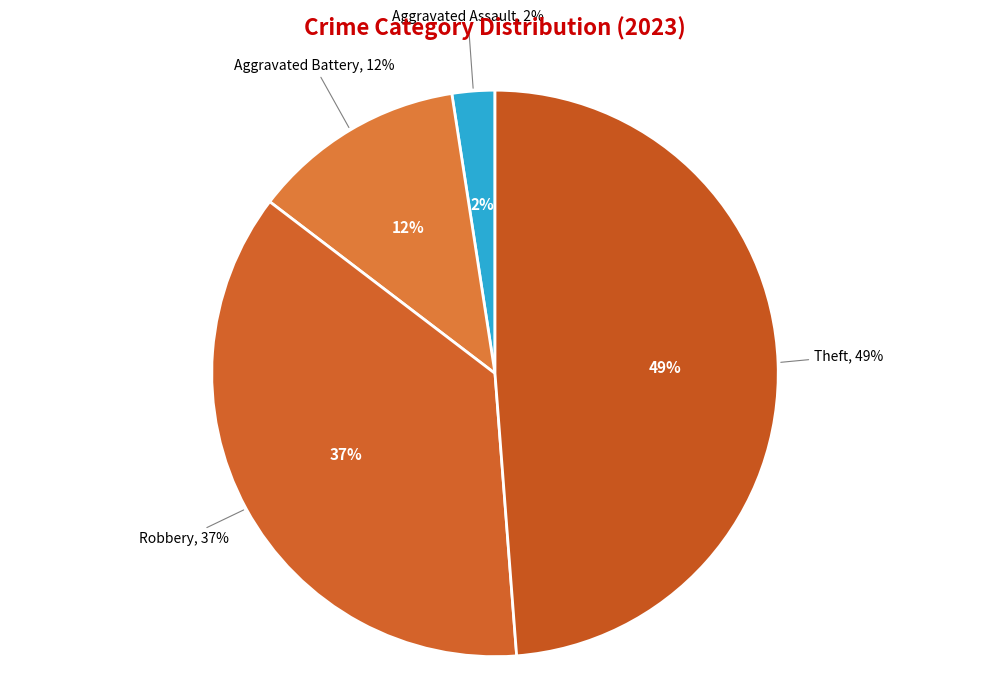

Is Robbery the majority of the pie?

No